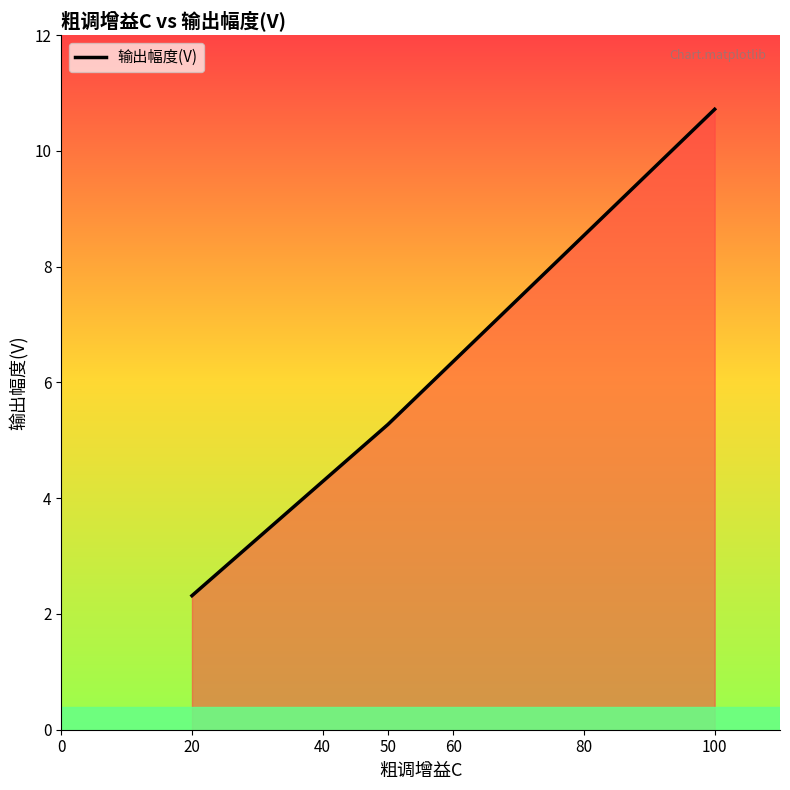

Approximately how many times larger is the value at 50 compared to 100?

0.5